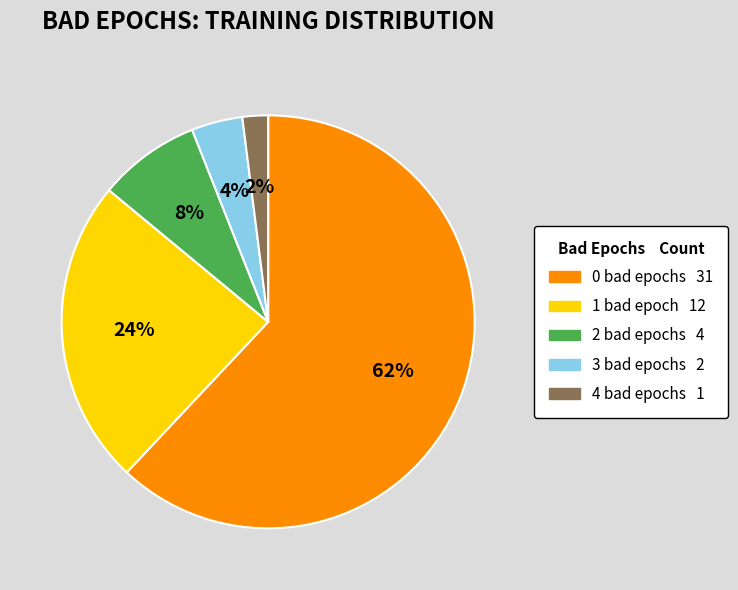

Which slice is the largest?

0 bad epochs